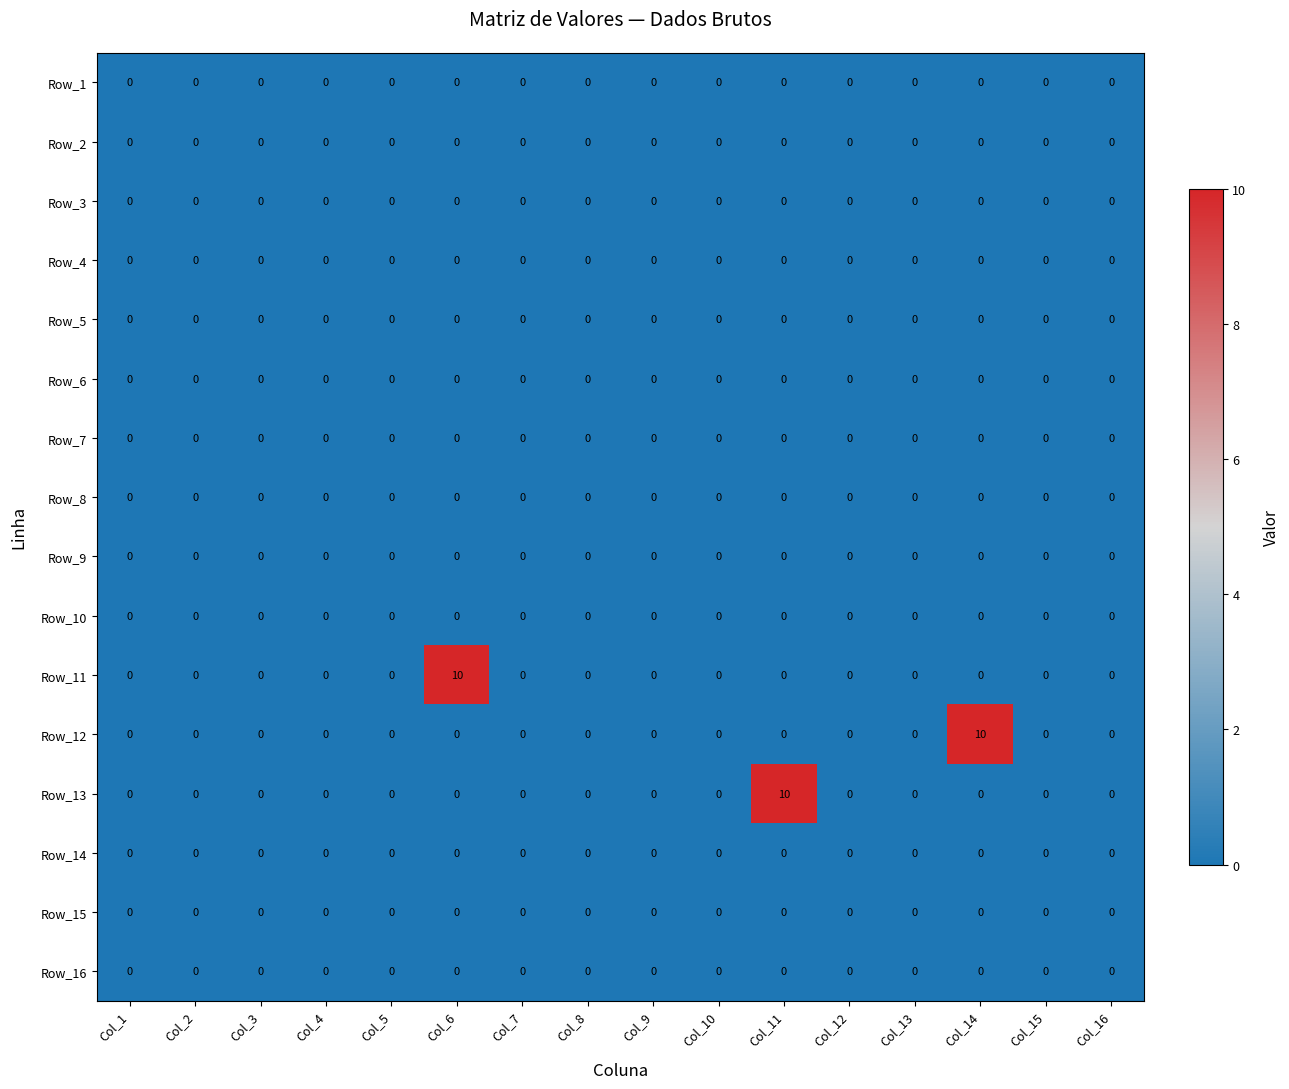

The value of Row_11 at Col_6 is 10. True or false?

True